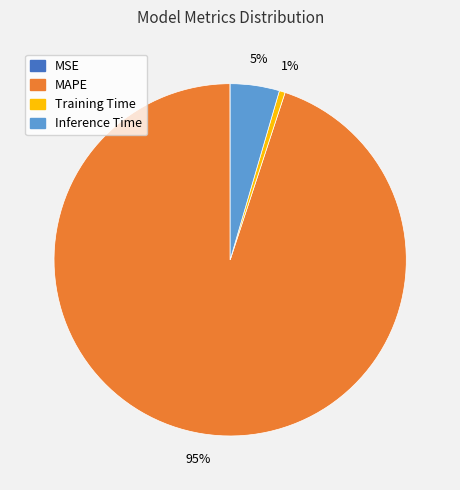

Which category accounts for the majority?

MAPE